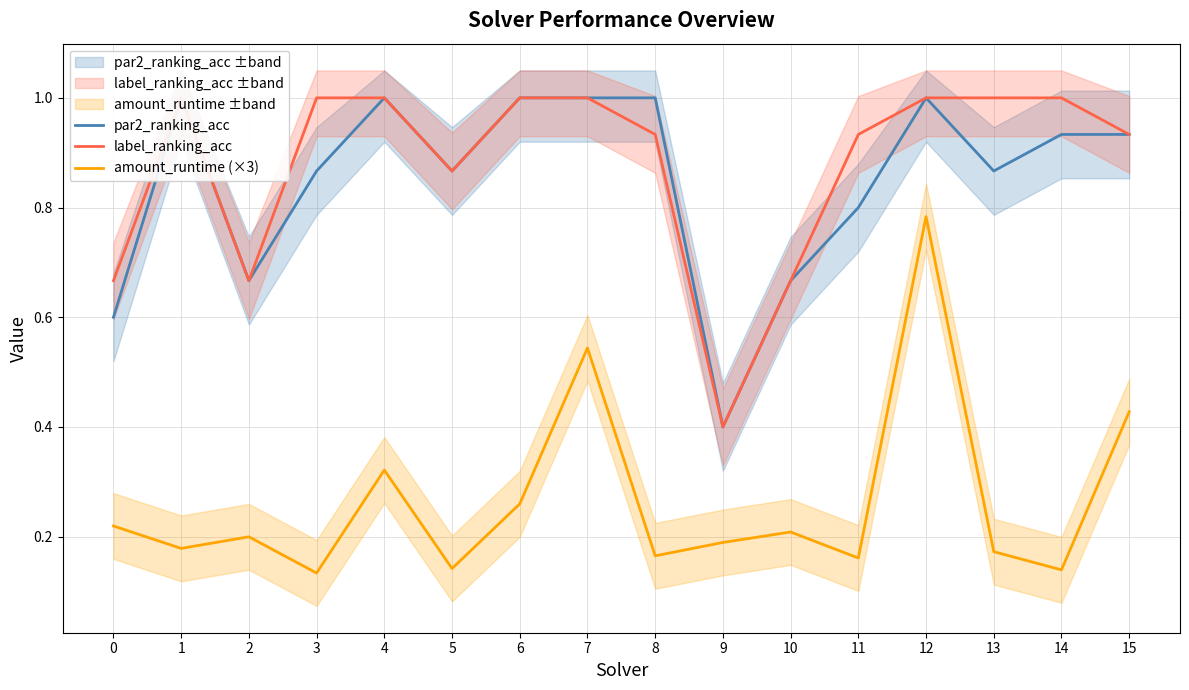

At which category does the chart reach its peak across all series?

1